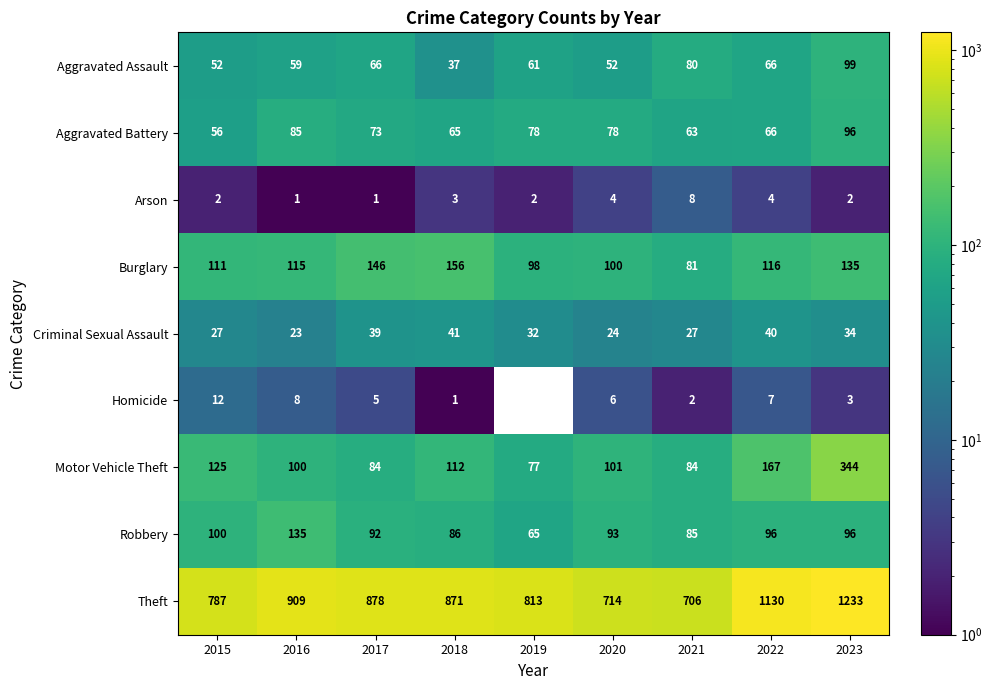

Where does the Aggravated Assault series first go above 61?

2017